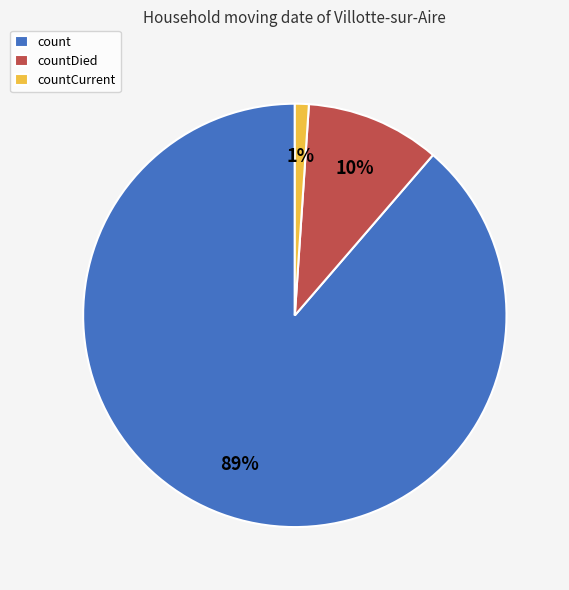

Count the number of slices in the pie.

3